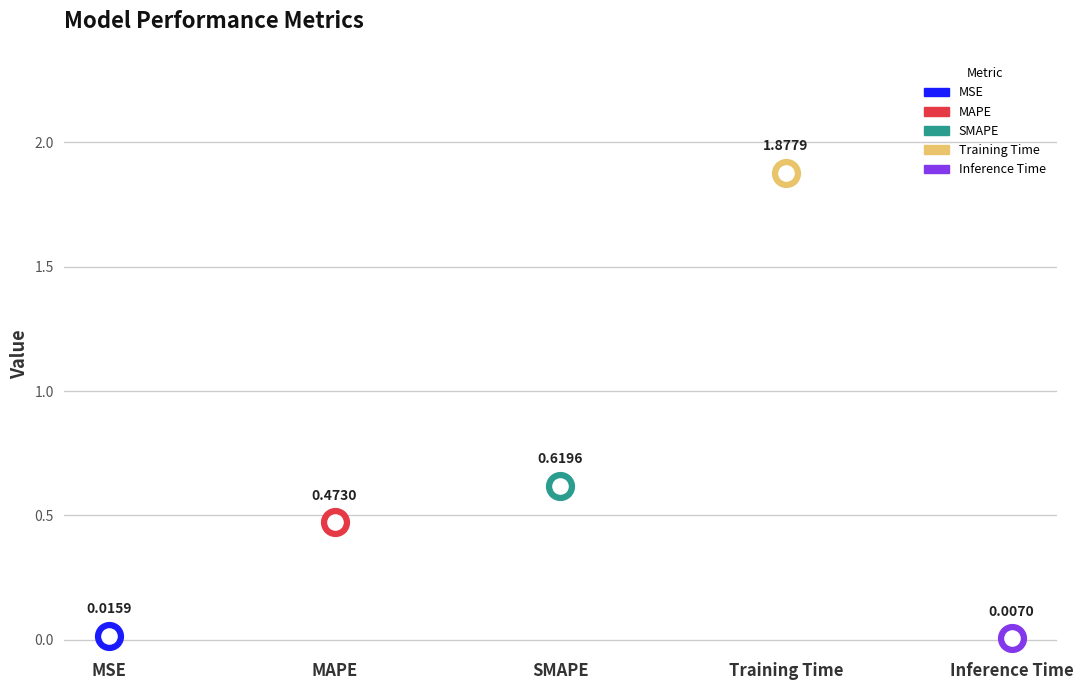

What is the change in value from Training Time to Inference Time?

-1.9